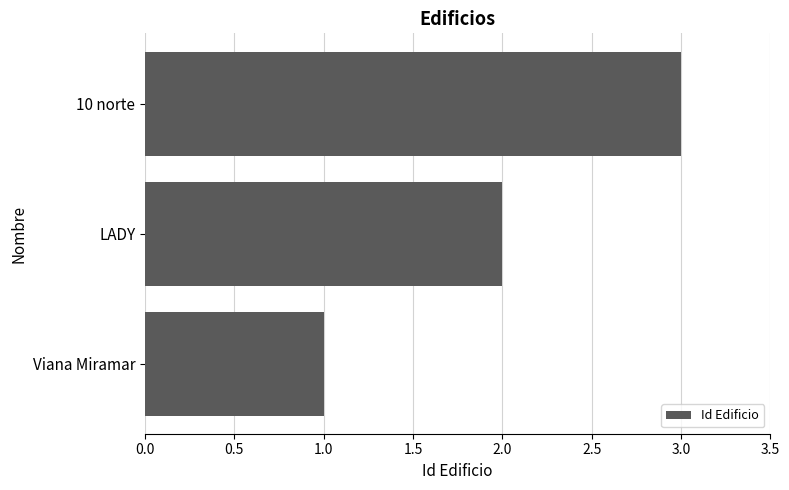

What is the change in value from Viana Miramar to 10 norte?

+2